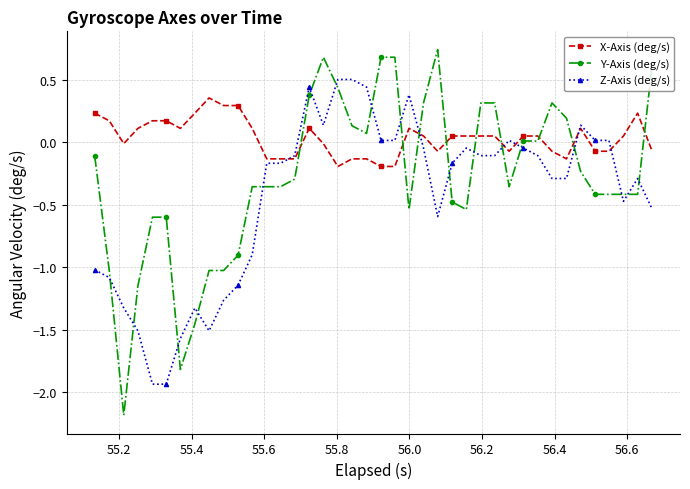

Which series has the widest spread of values?

Y-Axis (deg/s)